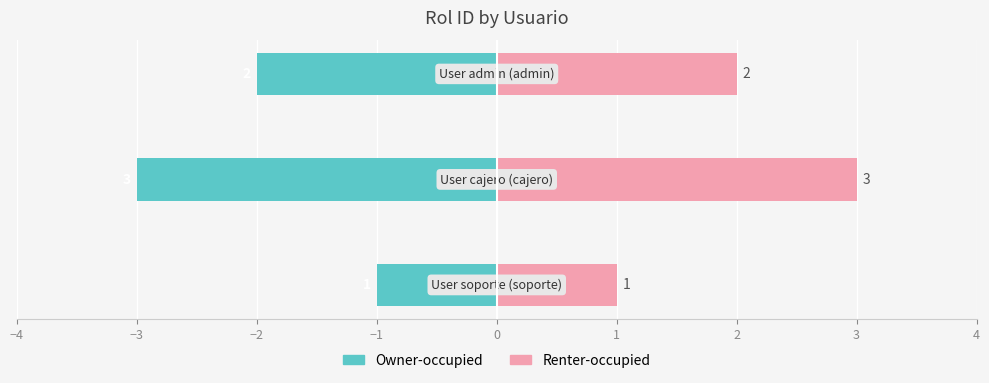

Reading left to right, list all the values displayed in this chart.

Rol ID (left): −4=-1	−3=-3	−2=-2
Rol ID (right): −4=1	−3=3	−2=2